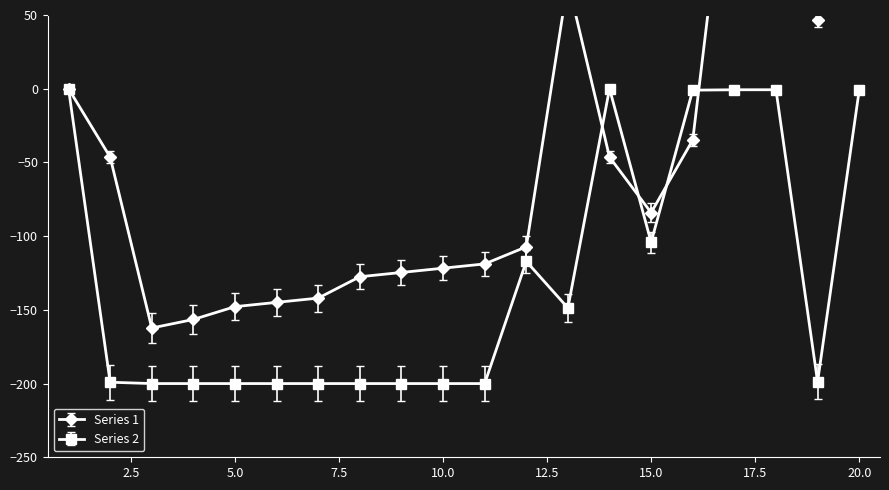

What is the minimum value for Series 2?

-200.0